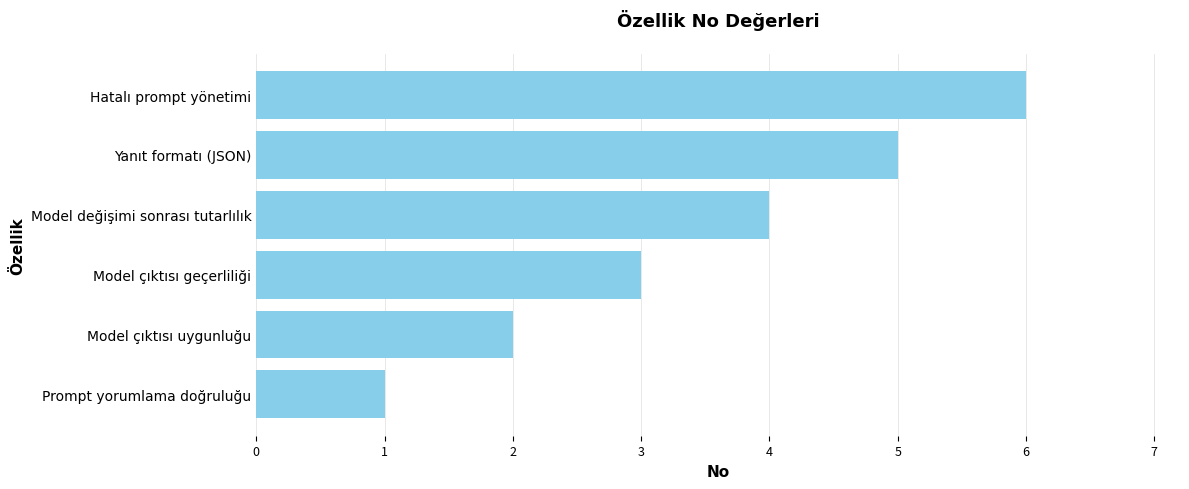

Count the number of categories in the chart.

6